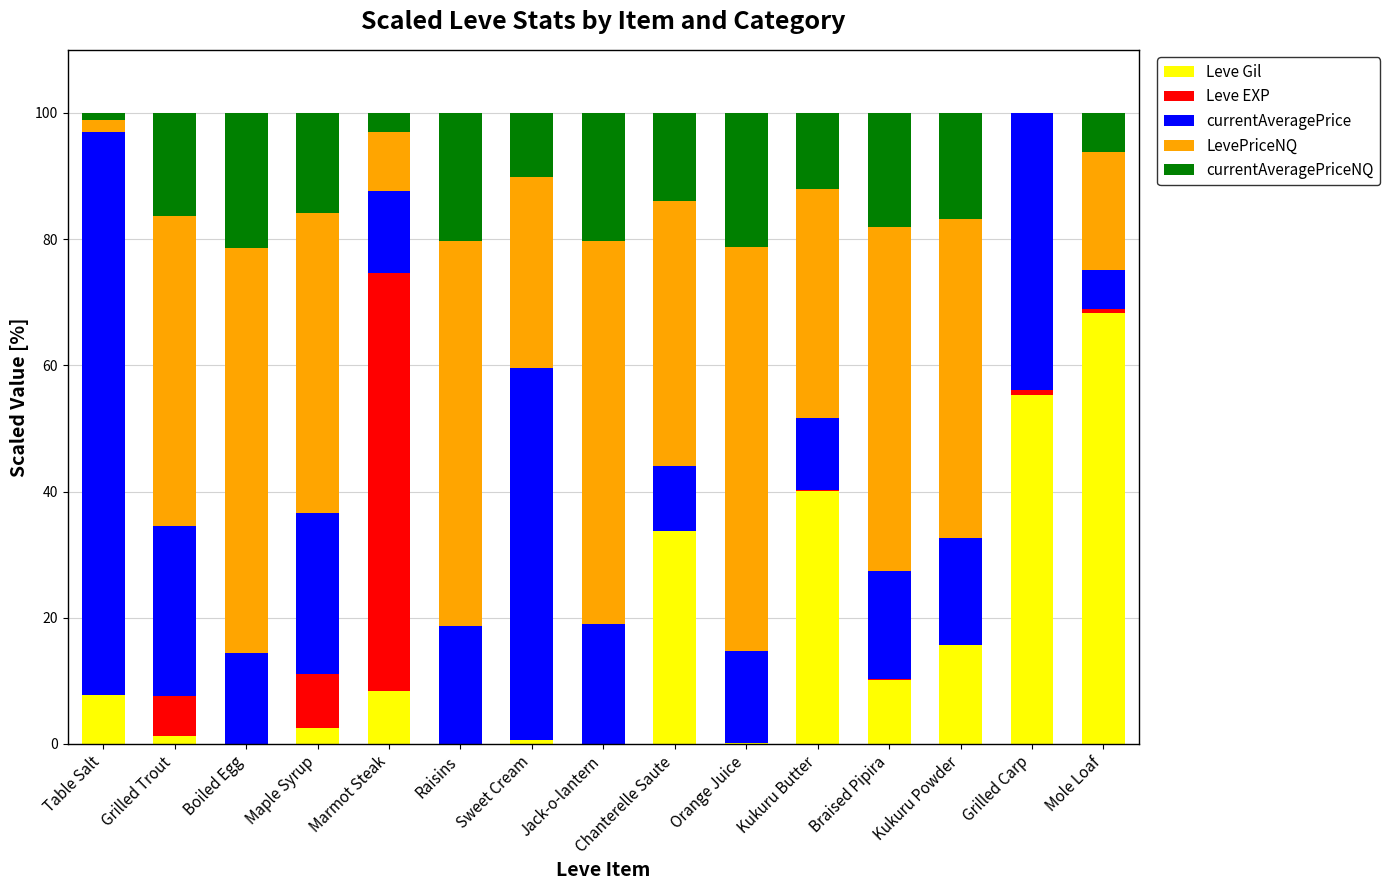

What is the highest value of the Leve Gil series?

68.3